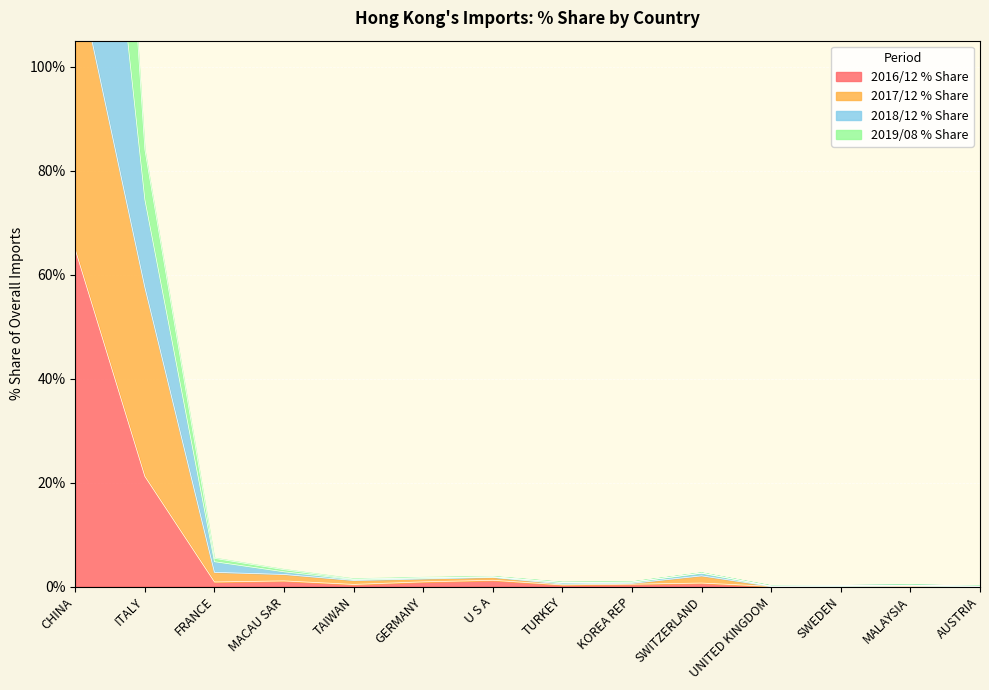

Between FRANCE and TURKEY, which series saw the biggest shift?

2018/12 % Share